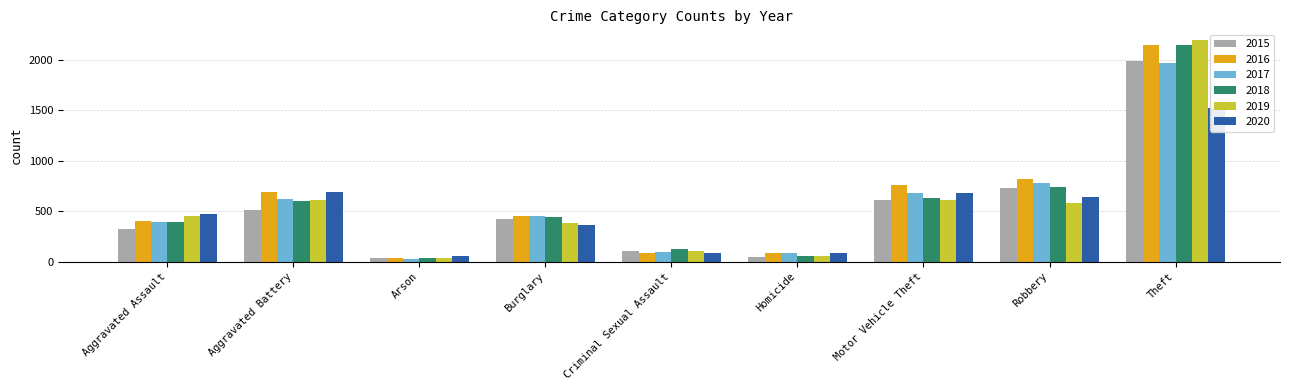

What is the difference between the highest and lowest values at Aggravated Battery?

176